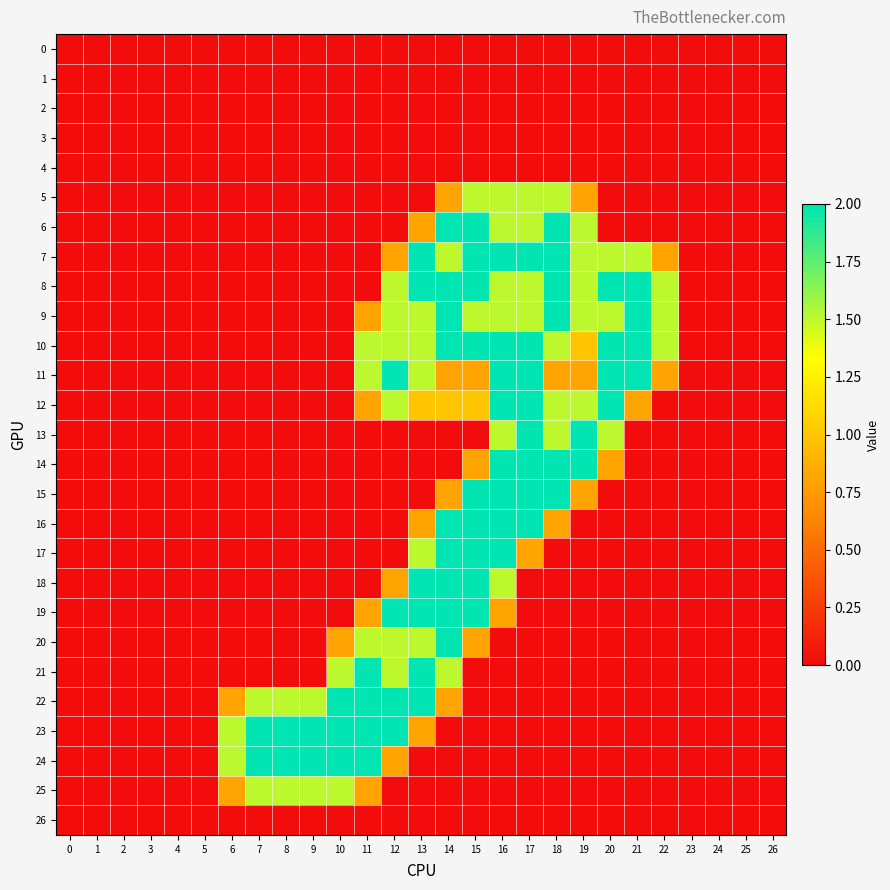

What is the spread (max minus min) of values at 22?

1.5